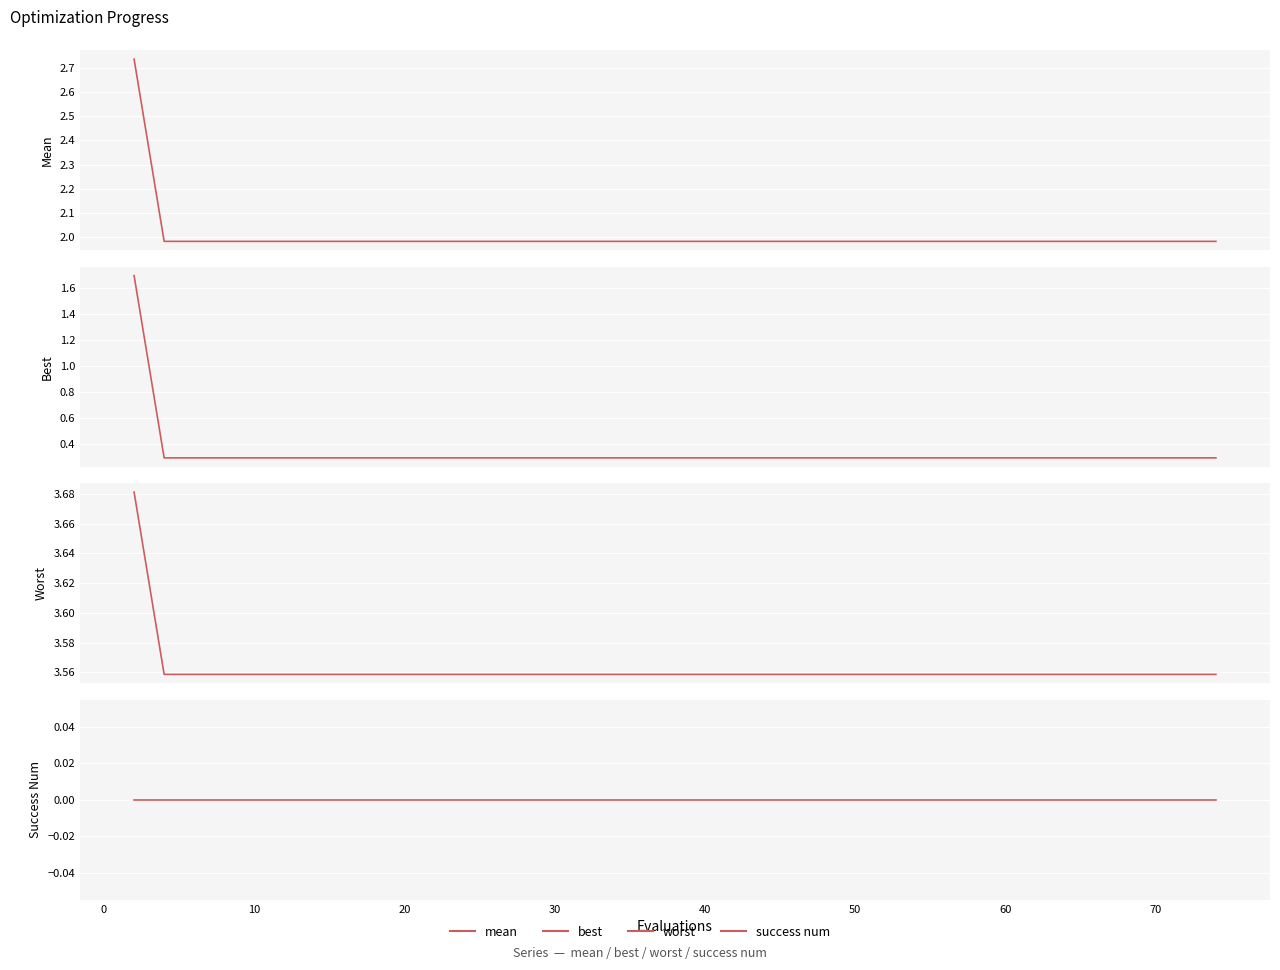

At how many categories does at least one series exceed 3?

40